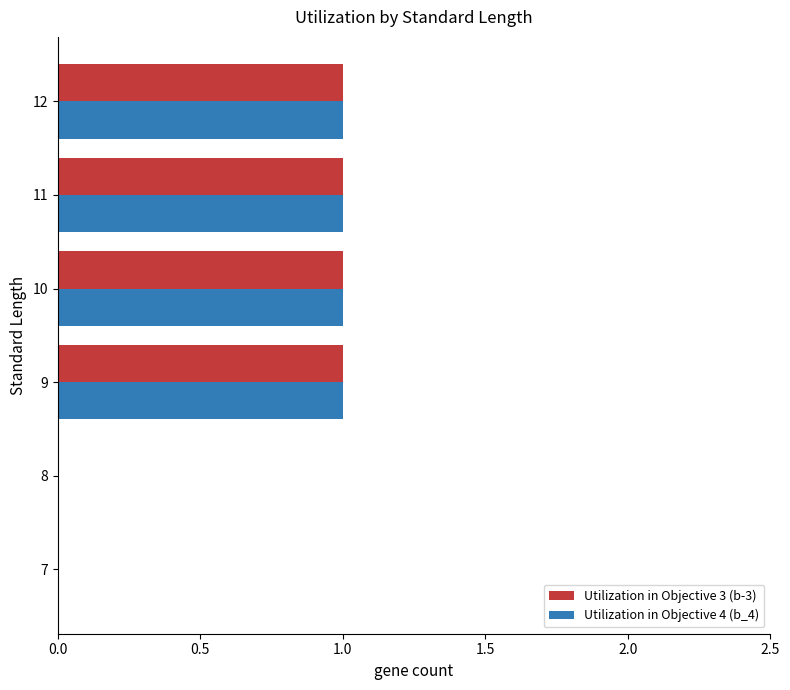

Is it true that Utilization in Objective 3 (b-3) equals 0 at 8?

True